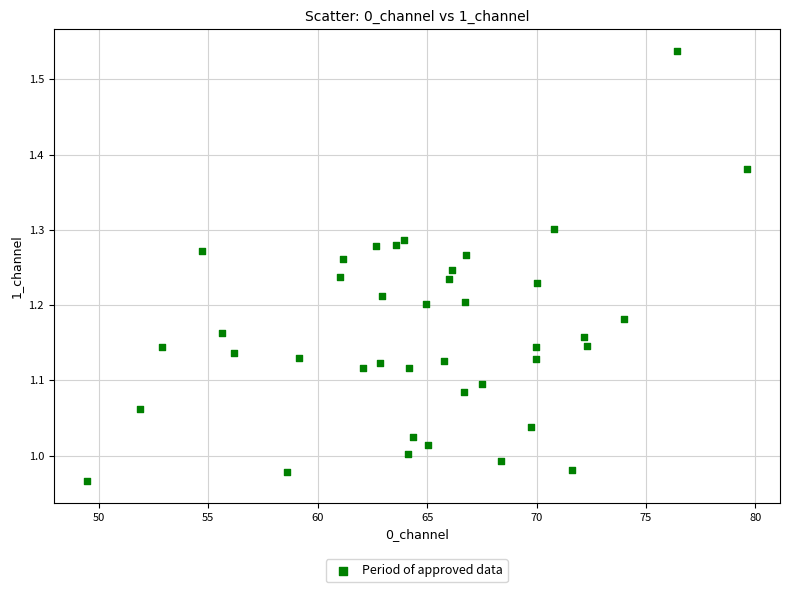

What is the range of X values (max minus min)?

30.2